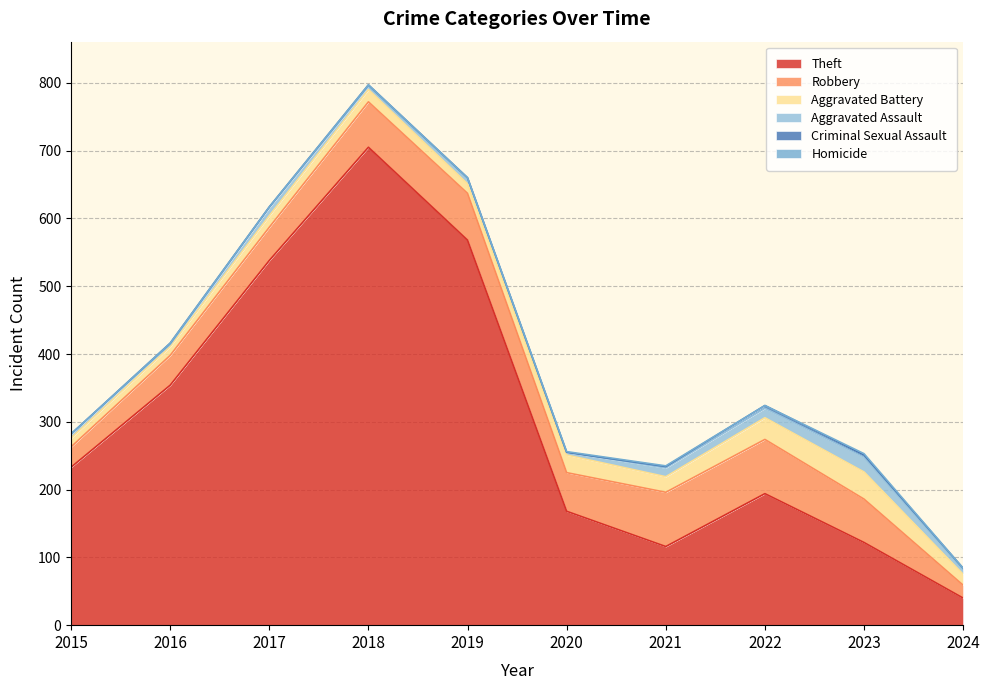

At which label does Robbery first exceed 64?

2018